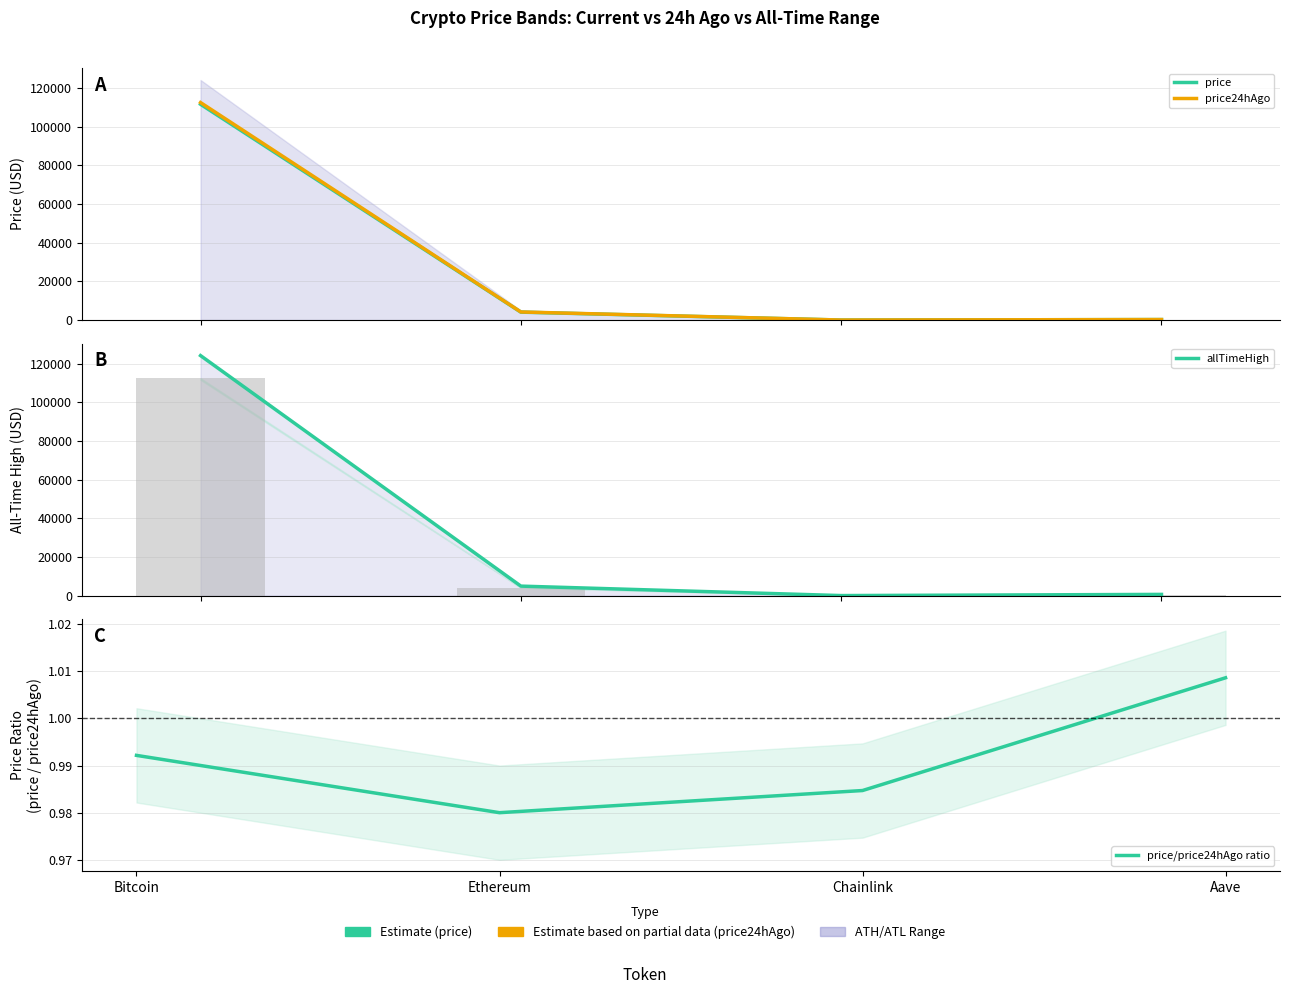

What is the value of the price bar at the 1st from the left?

111583.0